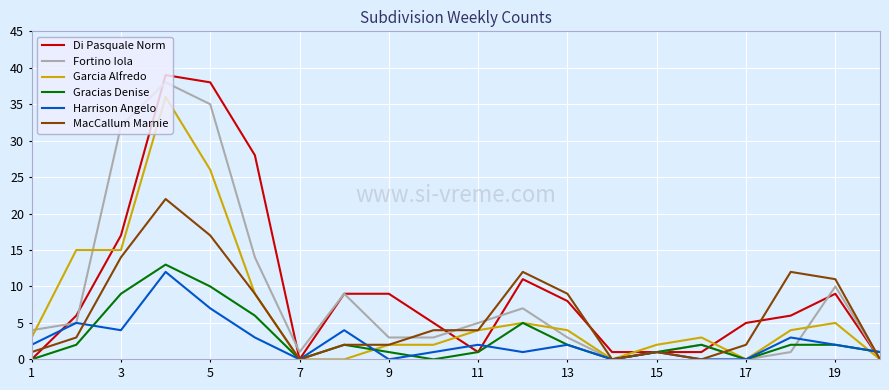

What is the greatest value displayed?

39